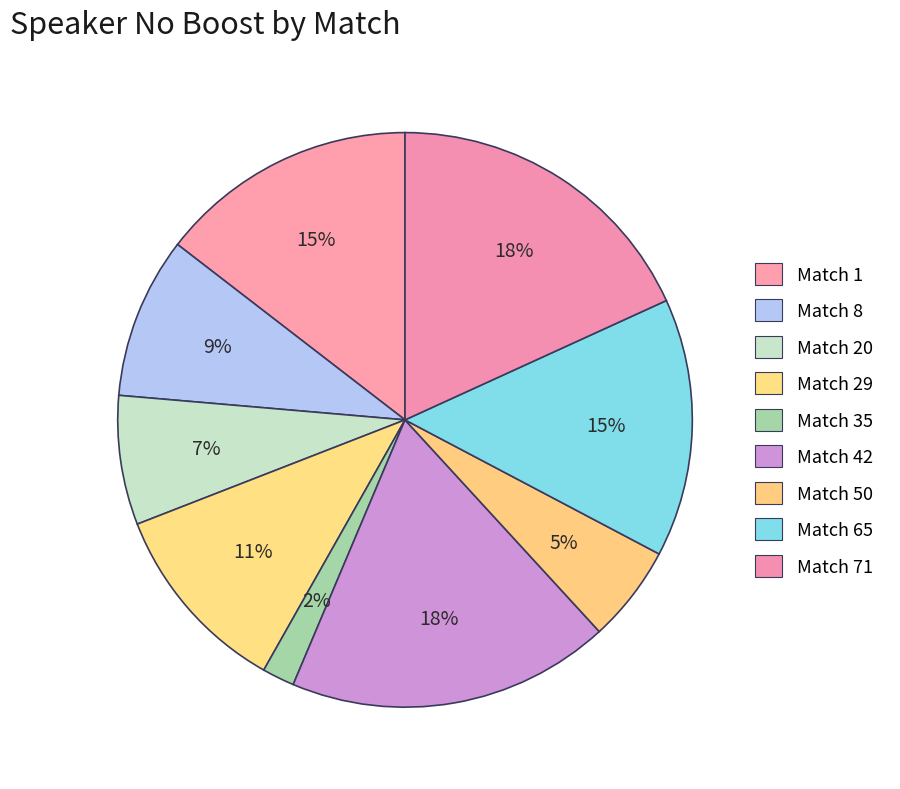

Between Match 71 and Match 65, which is larger?

Match 71